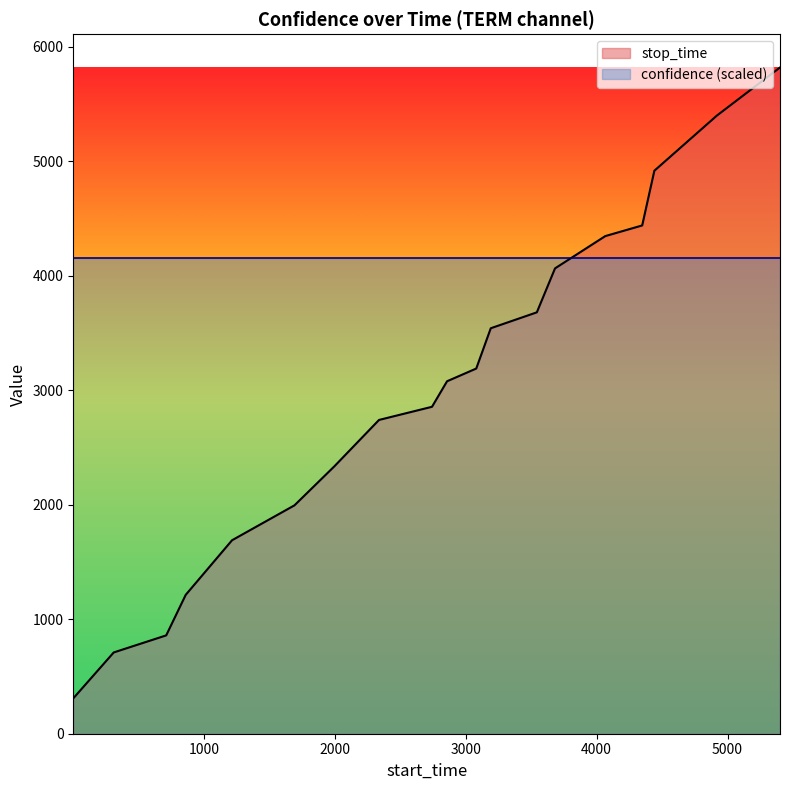

What is the value of the 7th point from the left?

2336